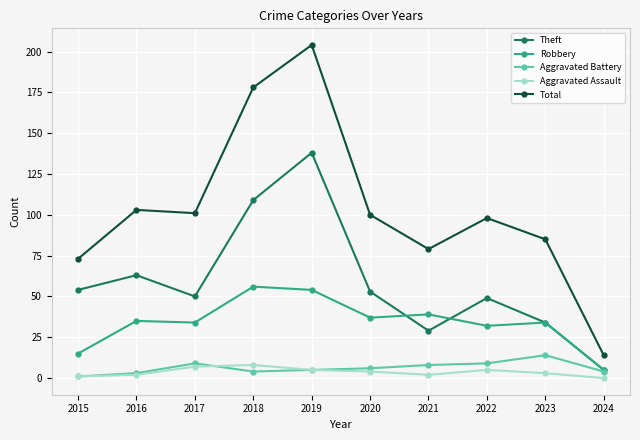

Reading left to right, list all the values displayed in this chart.

Theft: 2015=54	2016=63	2017=50	2018=109	2019=138	2020=53	2021=29	2022=49	2023=34	2024=5
Robbery: 2015=15	2016=35	2017=34	2018=56	2019=54	2020=37	2021=39	2022=32	2023=34	2024=5
Aggravated Battery: 2015=1	2016=3	2017=9	2018=4	2019=5	2020=6	2021=8	2022=9	2023=14	2024=4
Aggravated Assault: 2015=1	2016=2	2017=7	2018=8	2019=5	2020=4	2021=2	2022=5	2023=3	2024=0
Total: 2015=73	2016=103	2017=101	2018=178	2019=204	2020=100	2021=79	2022=98	2023=85	2024=14